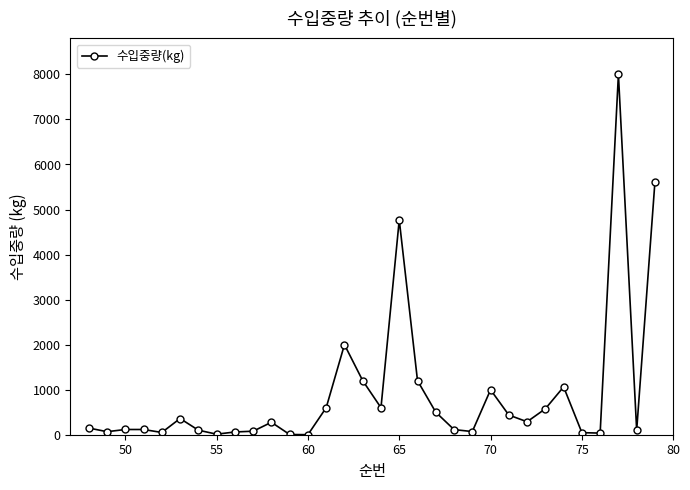

What is the maximum value shown in the chart?

8000